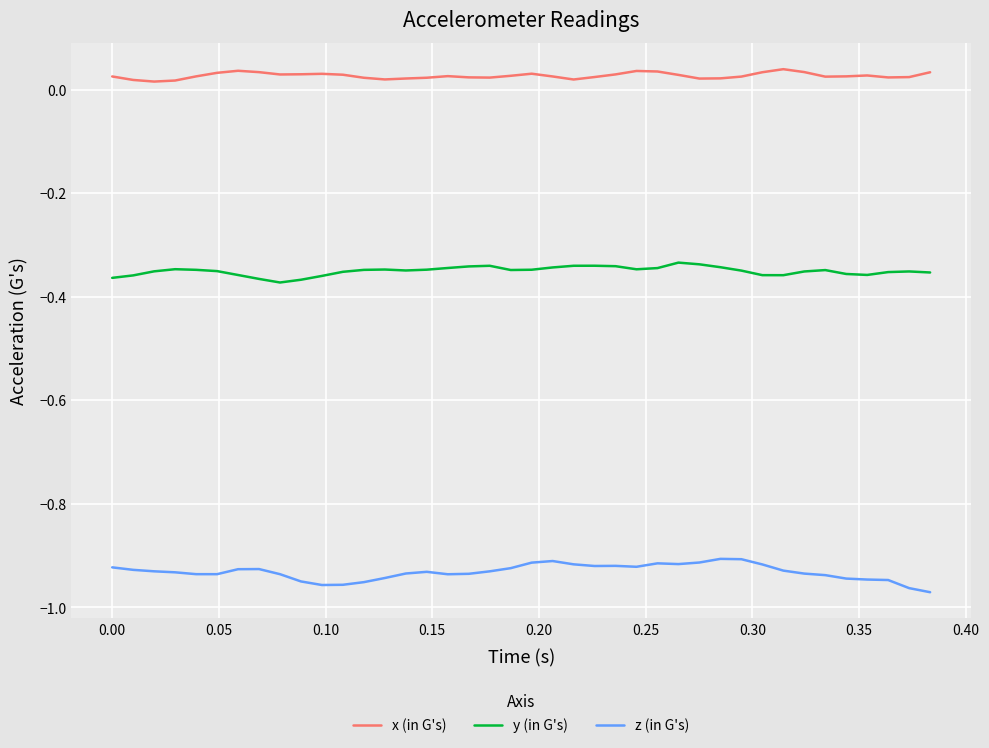

List the series in order of their peak value, lowest first.

z (in G's), y (in G's), x (in G's)